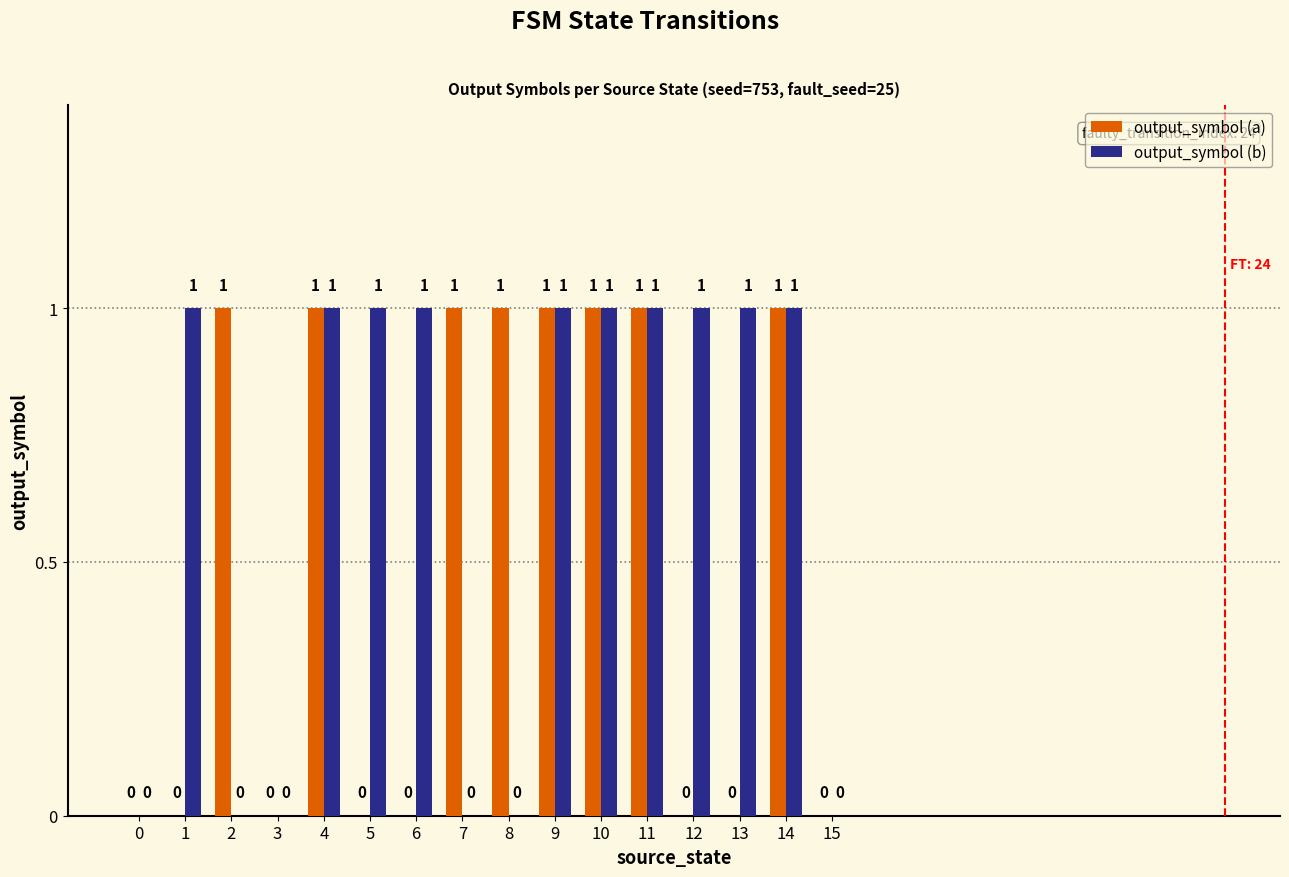

How many output_symbol (b) values are between 0 and 1?

16